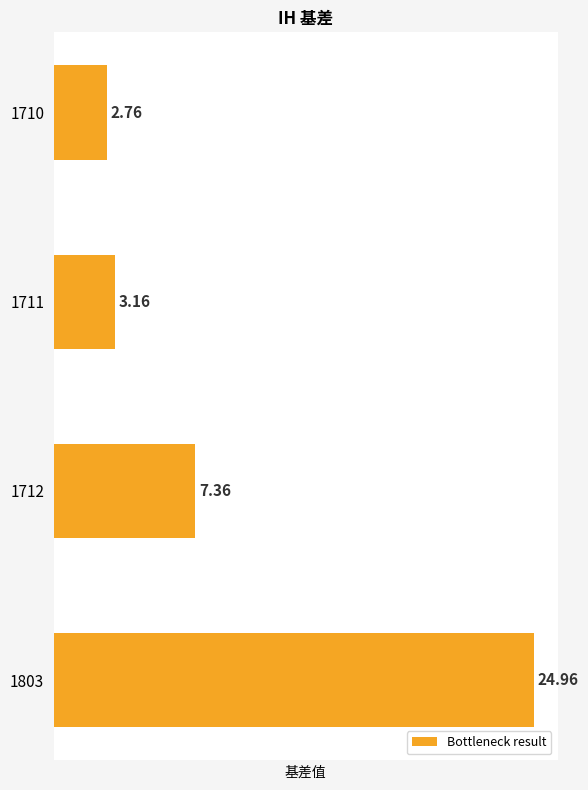

List the labels in order of value, smallest first.

1710, 1711, 1712, 1803